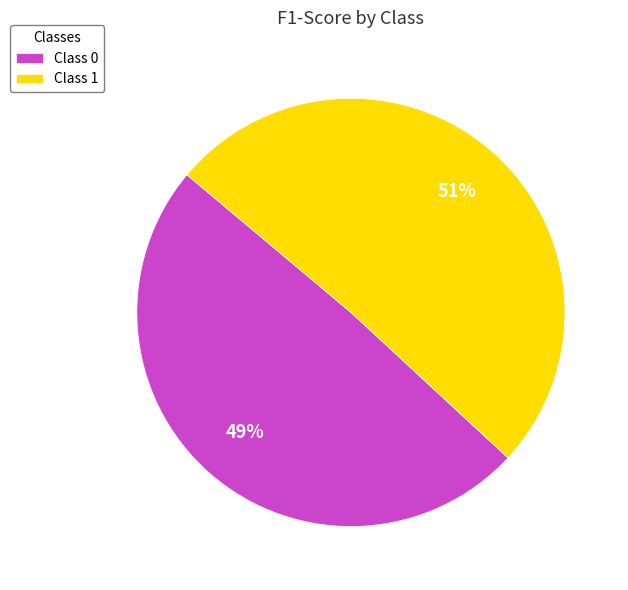

To the nearest percent, what portion does Class 0 represent?

49%